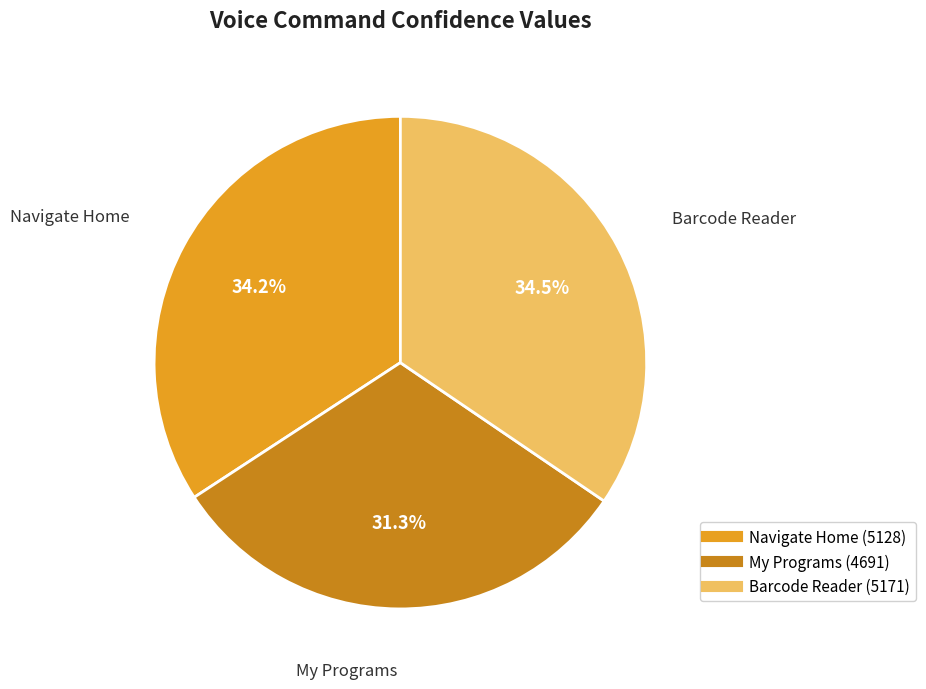

Which category has the smallest portion of the pie?

My Programs